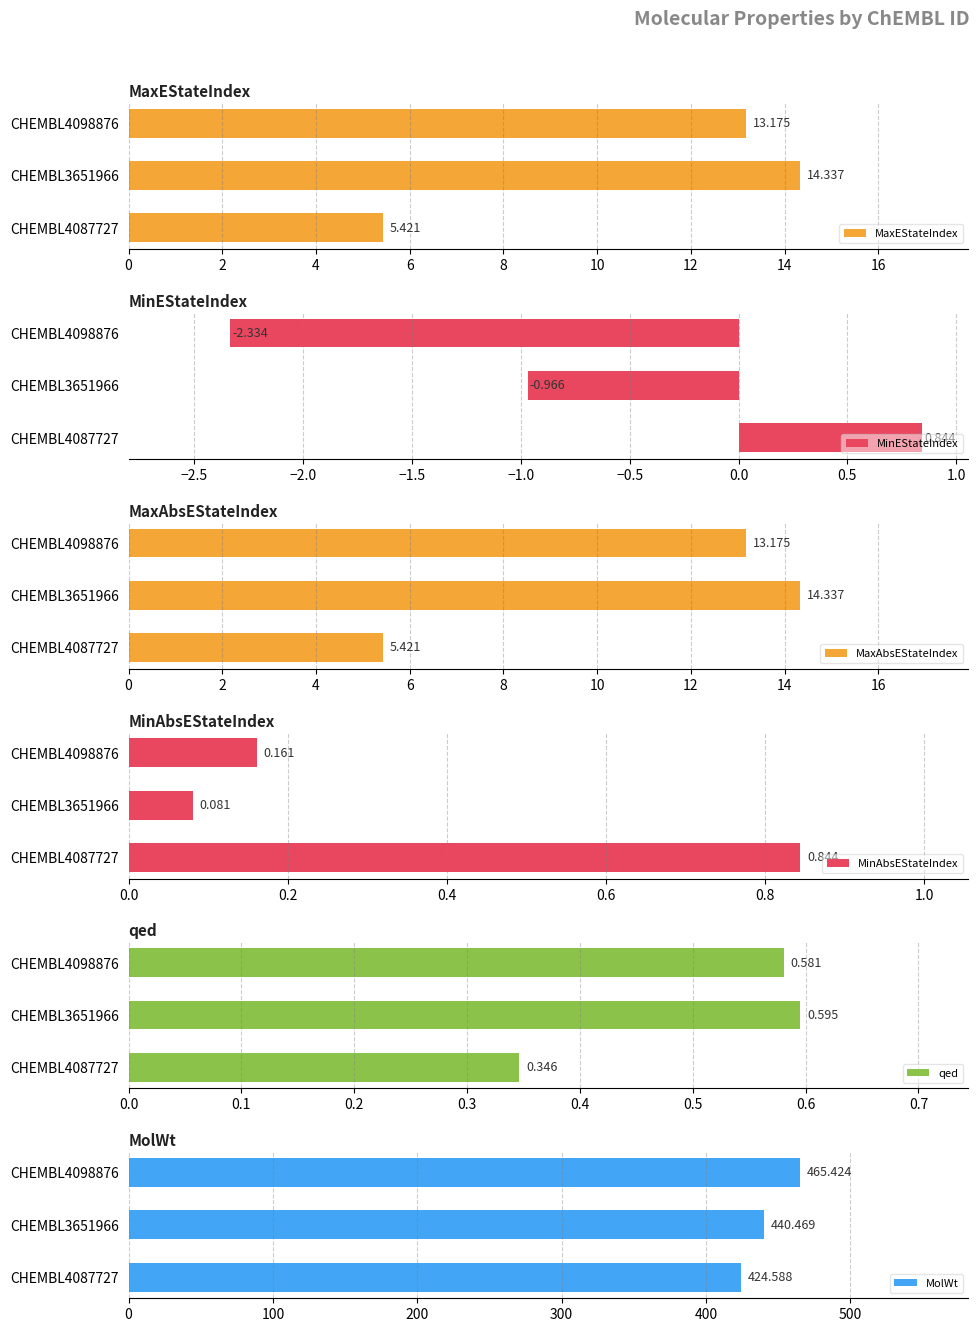

How many values in the MaxAbsEStateIndex series exceed 13?

2